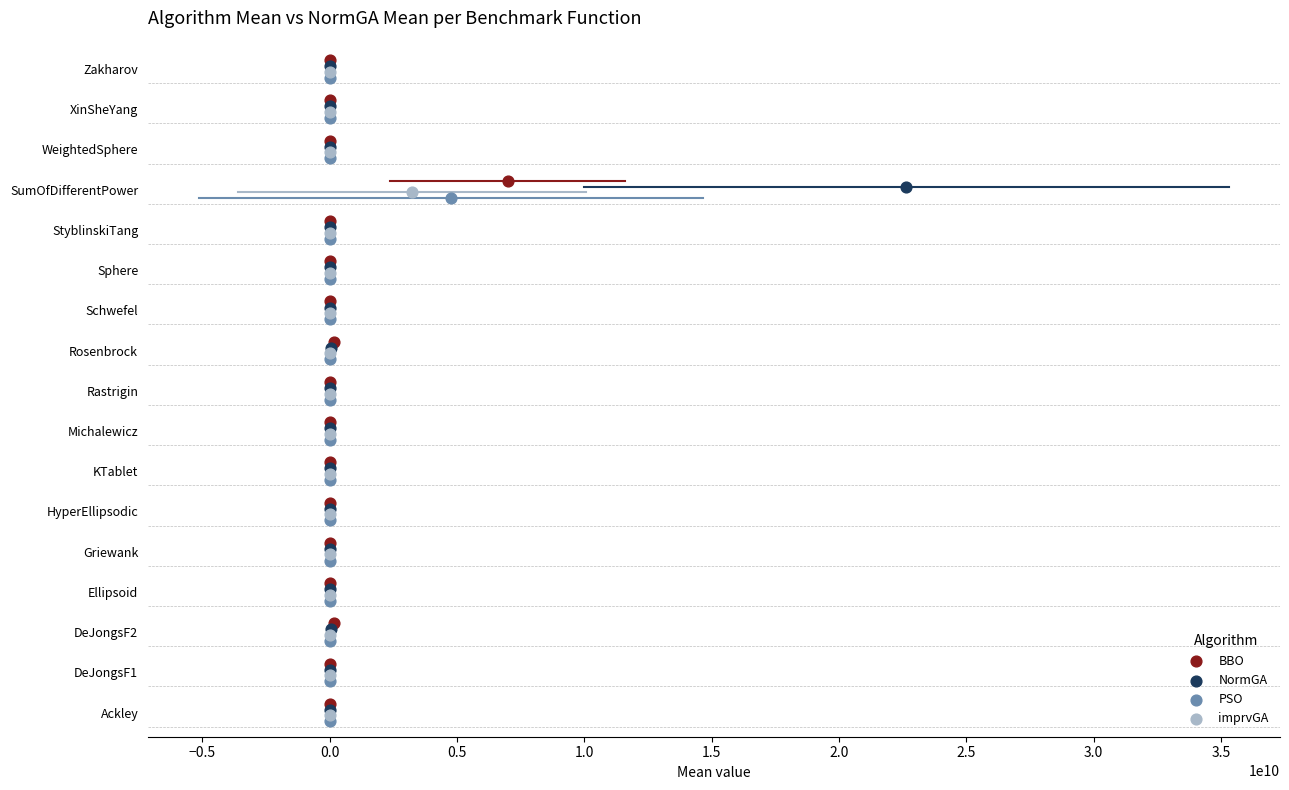

What are all the series names shown in the legend?

BBO, NormGA, PSO, imprvGA